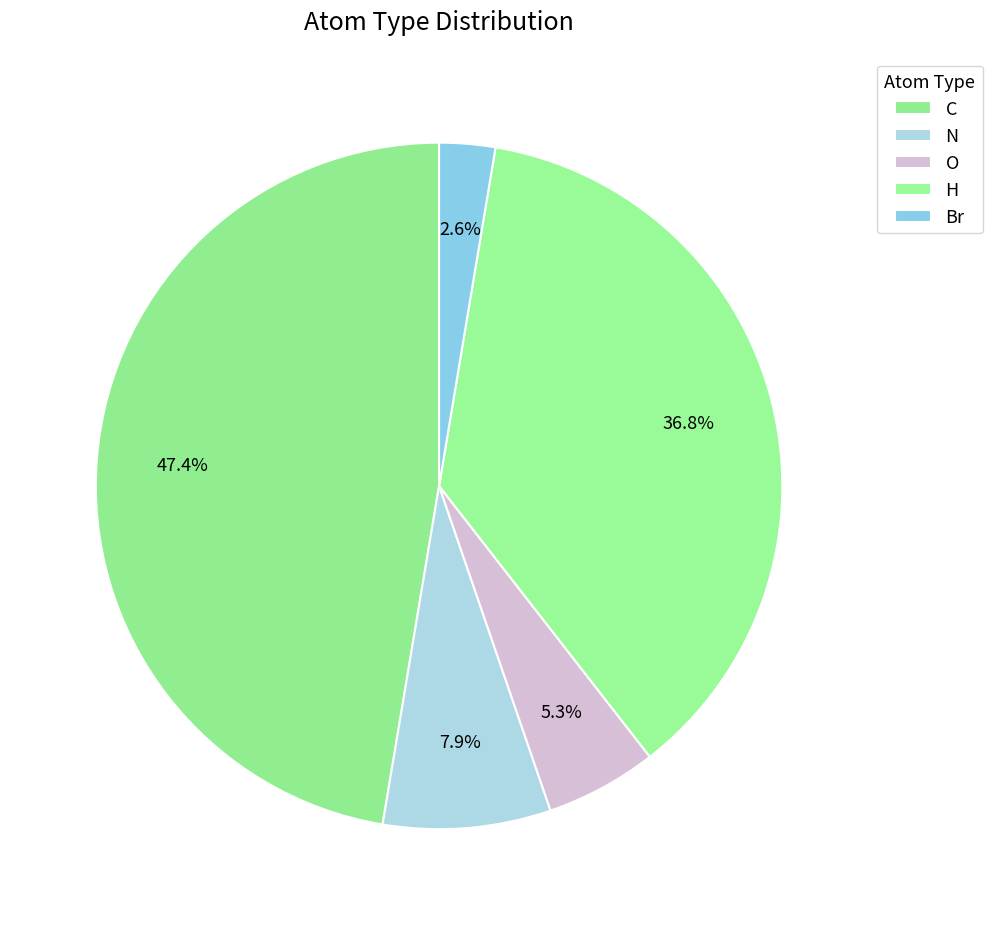

Does any single category account for the majority?

No